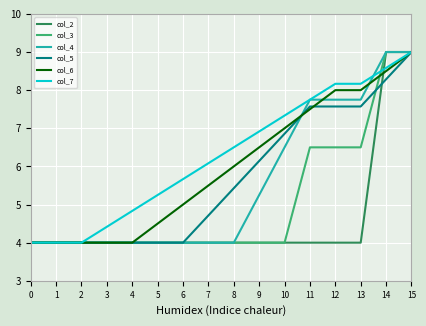

What is the difference between the highest and lowest values at 14?

0.7